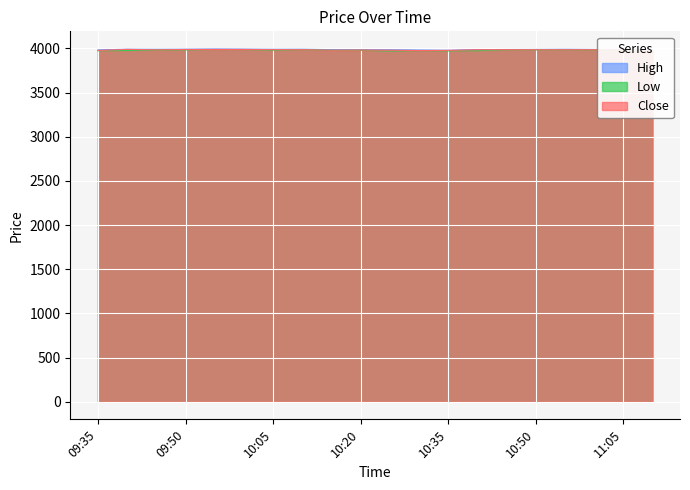

Is the value of High at 11:05 greater than the value of Close at 11:10?

Yes